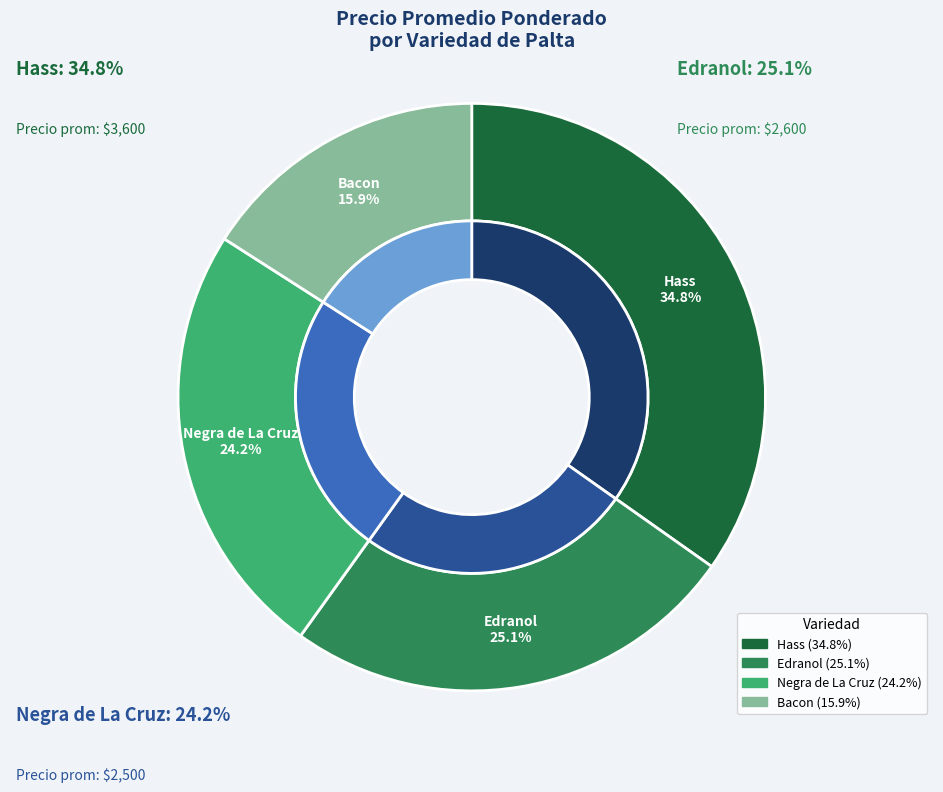

What is the smallest slice in the pie chart?

Bacon